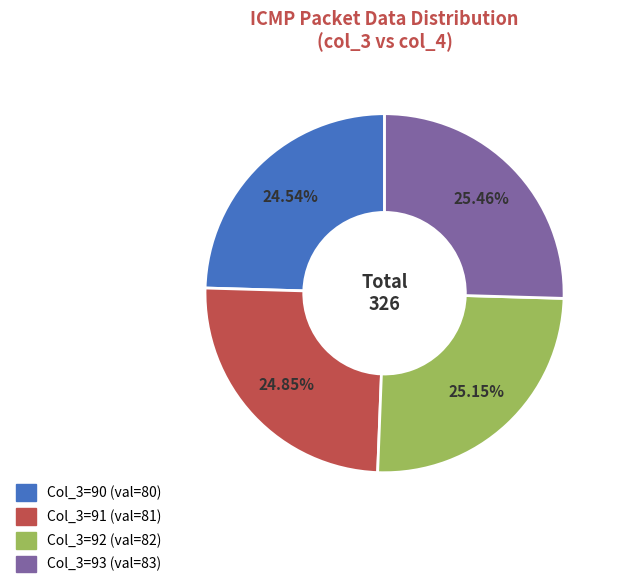

How many slices are in this pie chart?

4